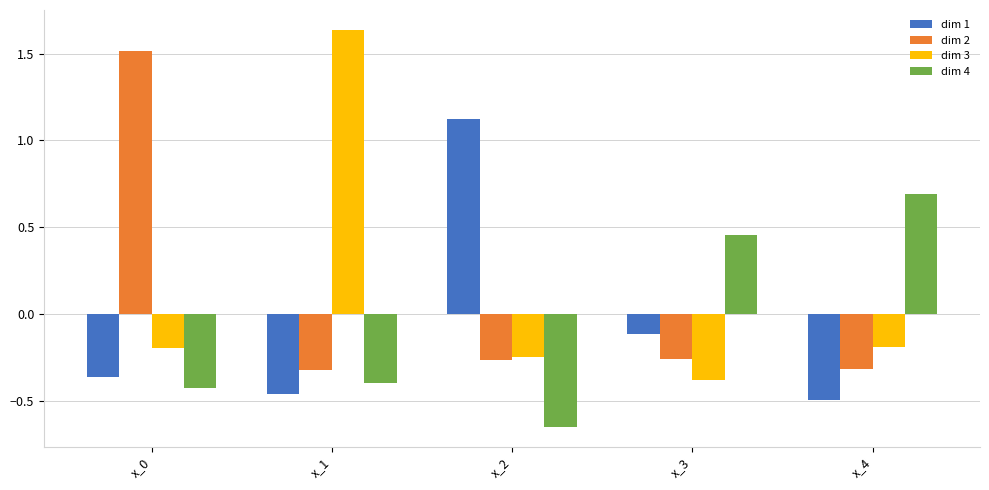

Where does the dim 3 series first go above 0?

x_1